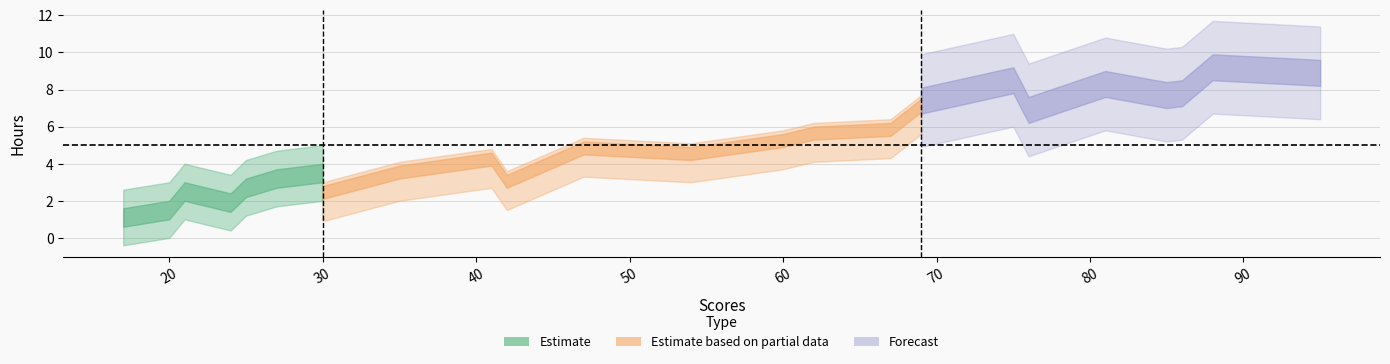

At which label is the value closest to 5?

47